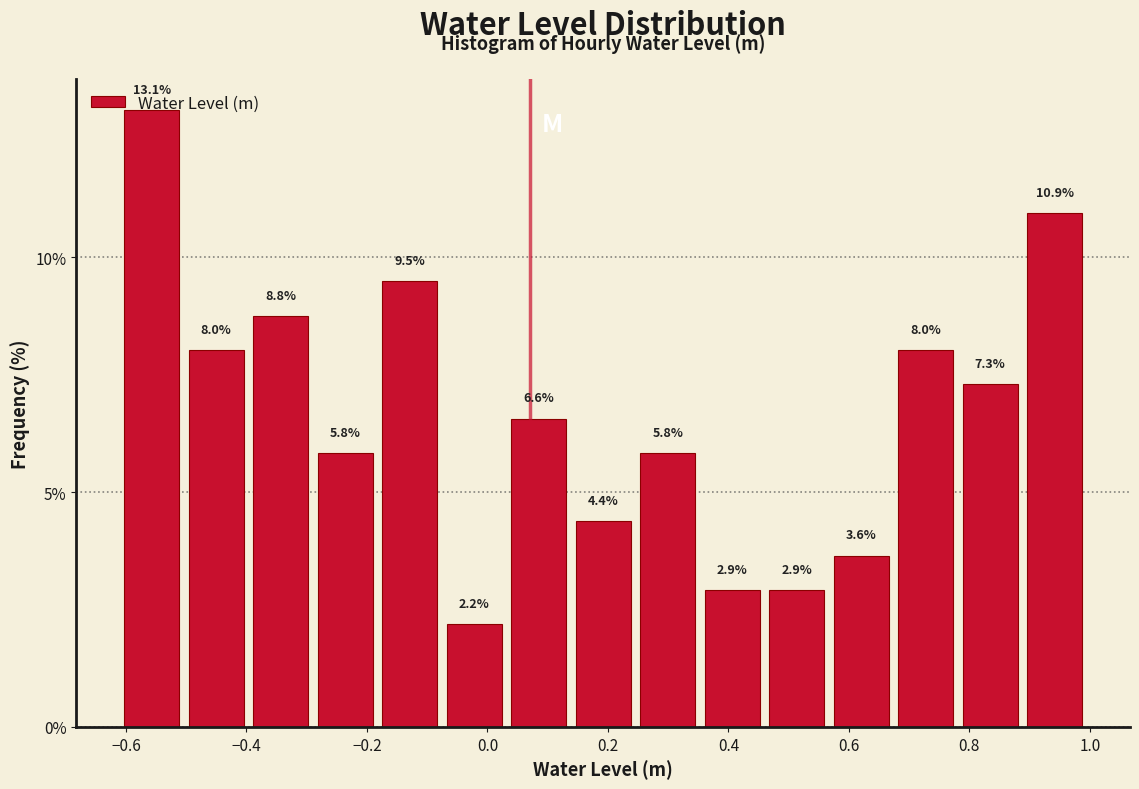

Reading left to right, list every bar in this chart as the range it spans on the x-axis followed by its height. The bar edges are not printed on the chart, so give them approximately, as read against the axis.

-0.62 to -0.50: 13.1
-0.50 to -0.40: 8.0
-0.40 to -0.28: 8.8
-0.28 to -0.18: 5.8
-0.18 to -0.08: 9.5
-0.08 to 0.04: 2.2
0.04 to 0.14: 6.6
0.14 to 0.24: 4.4
0.24 to 0.36: 5.8
0.36 to 0.46: 2.9
0.46 to 0.56: 2.9
0.56 to 0.68: 3.6
0.68 to 0.78: 8.0
0.78 to 0.88: 7.3
0.88 to 1.00: 10.9